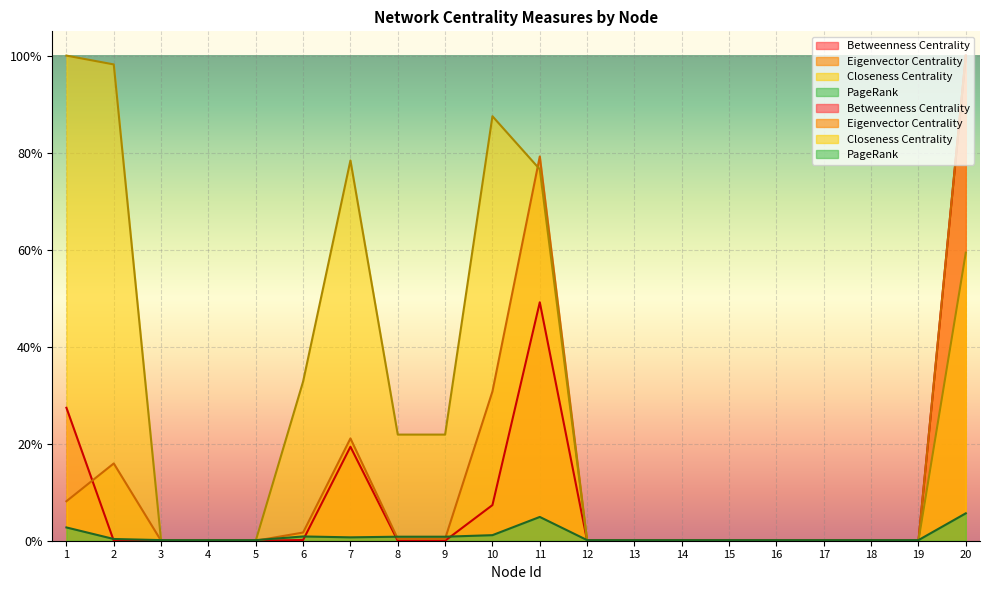

Reading left to right, extract all data points from this chart.

Eigenvector Centrality: 0.1	0.2	0.0	0.0	0.0	0.0	0.2	0.0	0.0	0.3	0.8	0.0	0.0	0.0	0.0	0.0	0.0	0.0	0.0	1.0
PageRank: 0.0	0.0	0.0	0.0	0.0	0.0	0.0	0.0	0.0	0.0	0.0	0.0	0.0	0.0	0.0	0.0	0.0	0.0	0.0	0.1
Closeness Centrality: 1.0	1.0	0.0	0.0	0.0	0.3	0.8	0.2	0.2	0.9	0.8	0.0	0.0	0.0	0.0	0.0	0.0	0.0	0.0	0.6
Betweenness Centrality: 0.3	0.0	0.0	0.0	0.0	0.0	0.2	0.0	0.0	0.1	0.5	0.0	0.0	0.0	0.0	0.0	0.0	0.0	0.0	1.0